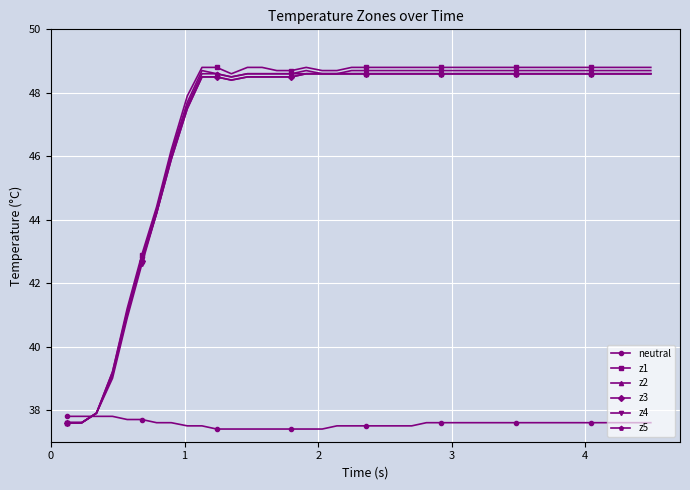

What is the minimum value shown in the chart?

37.4